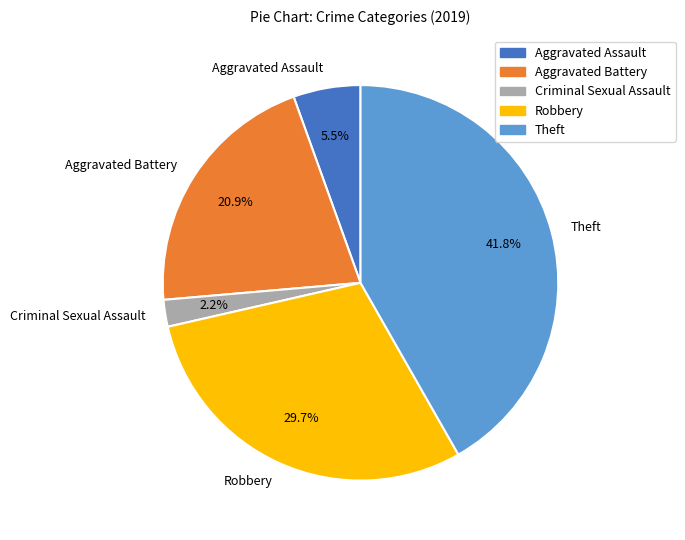

What percentage is the Theft slice, to the nearest percent?

42%